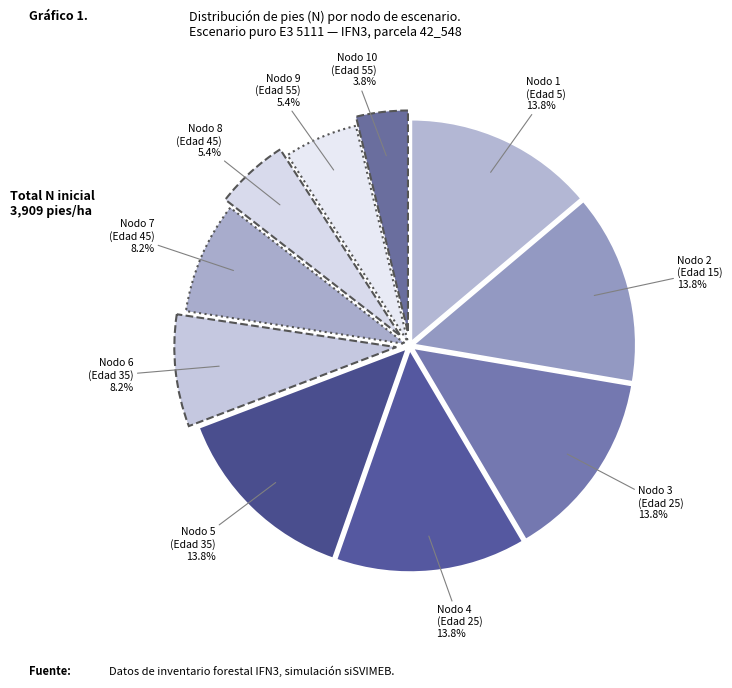

Count the number of slices in the pie.

10